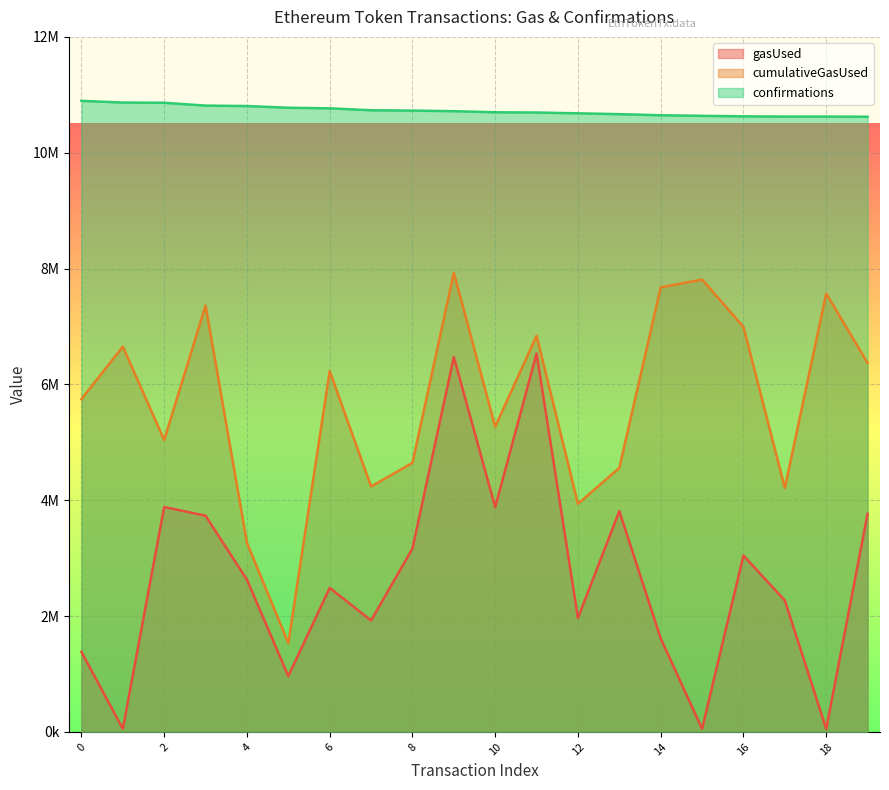

The confirmations series shows 10805993 at 4. True or false?

True